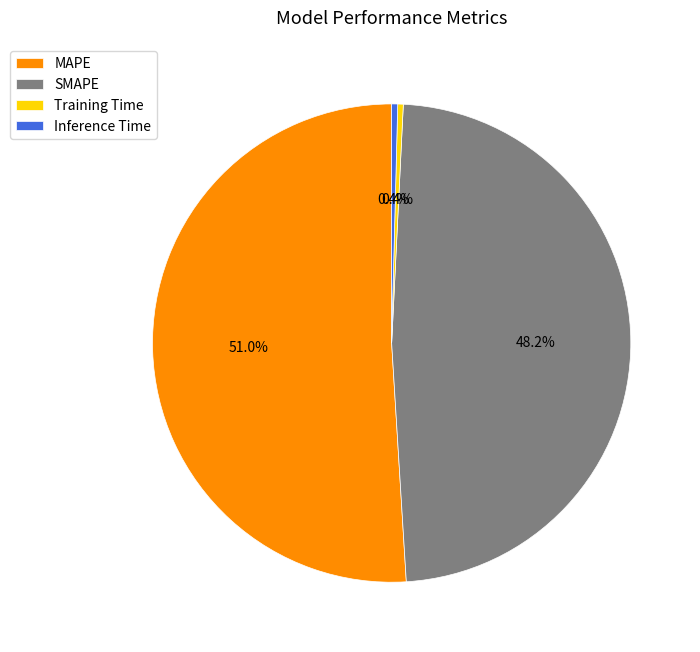

How much of the chart is everything except Training Time?

99.6%